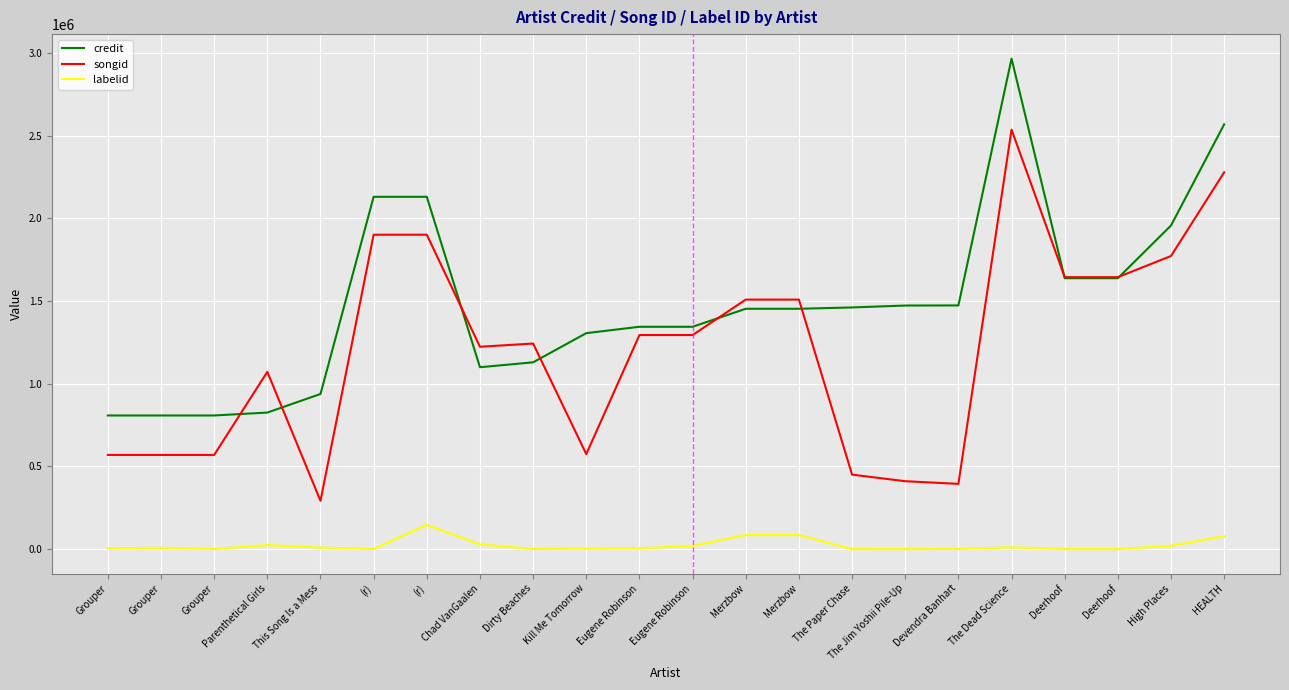

Does the chart display data point markers on the line(s)?

No